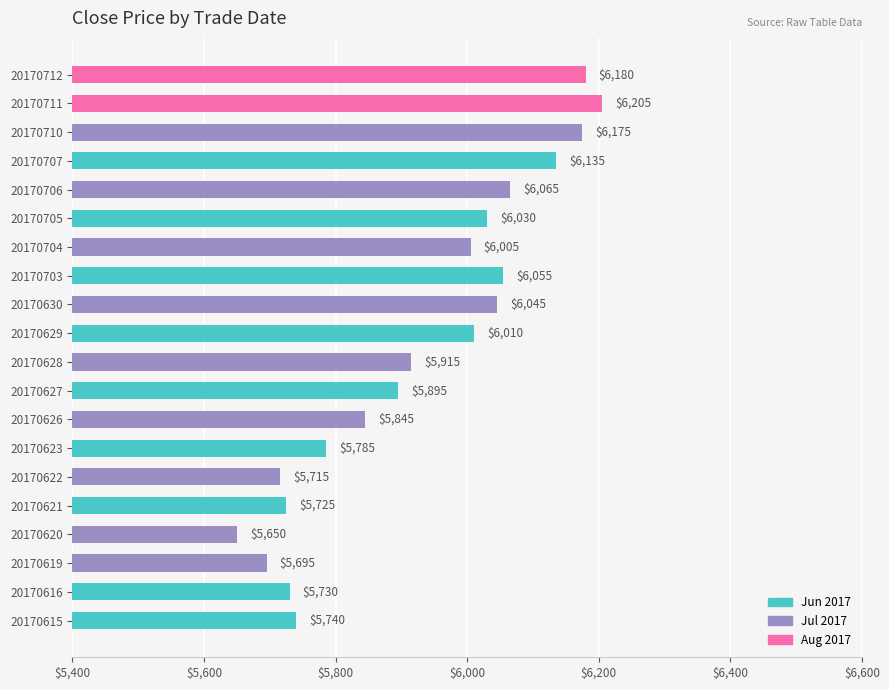

At which category does the chart reach its minimum across all series?

20170620